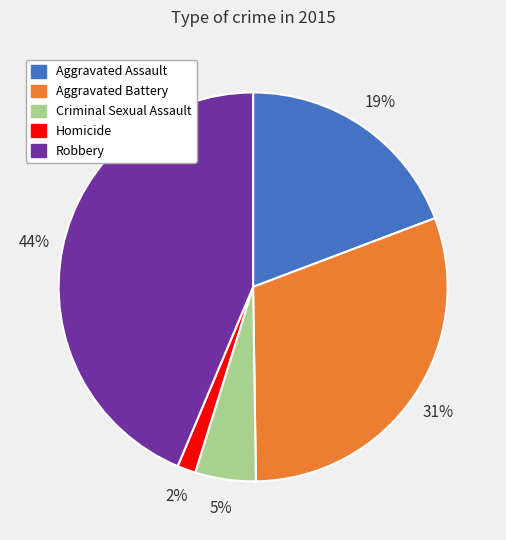

The Aggravated Assault slice represents 19% of the pie. True or false?

True